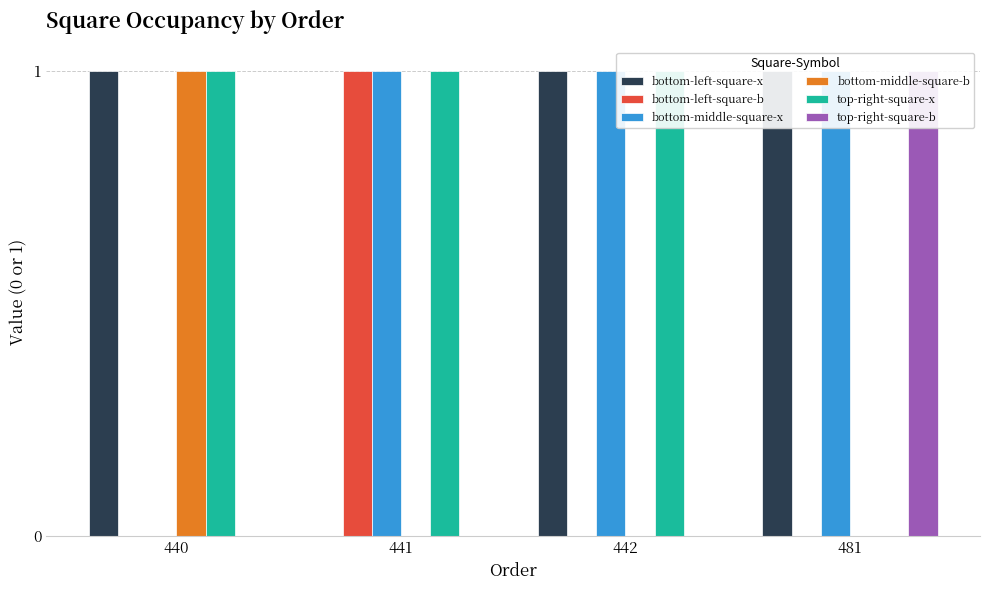

At 481, list the series in order from largest to smallest.

bottom-left-square-x, bottom-middle-square-x, top-right-square-b, bottom-left-square-b, bottom-middle-square-b, top-right-square-x